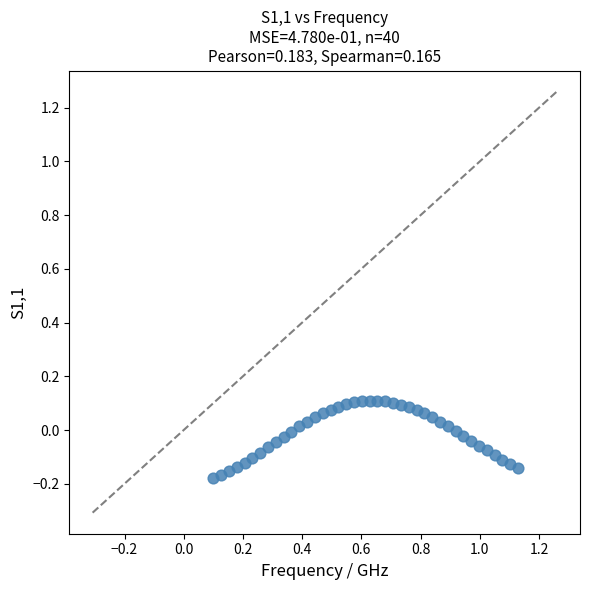

What is the range of X values (max minus min)?

1.0